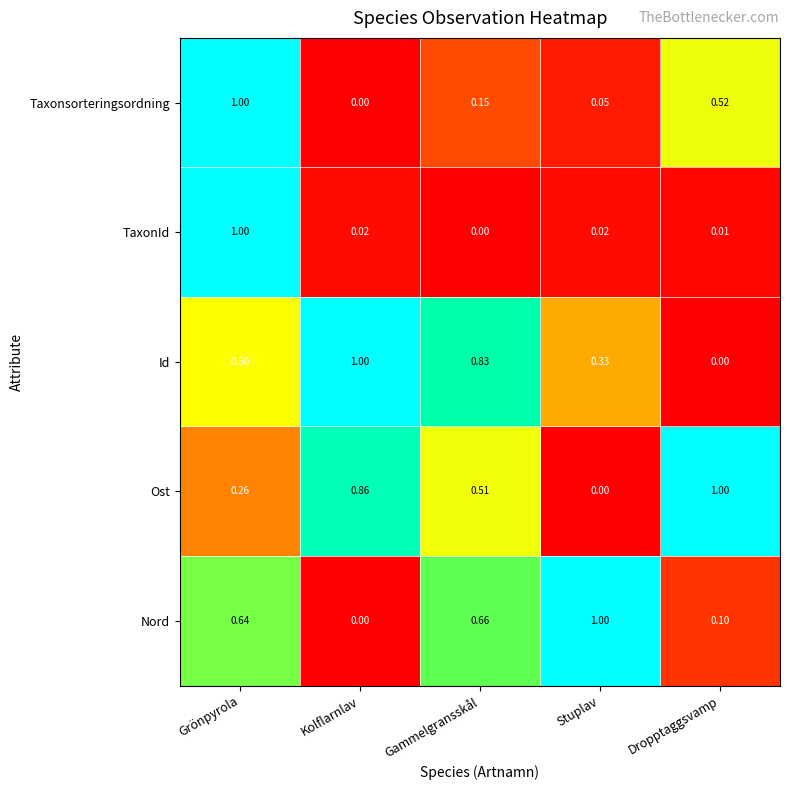

Which category has the highest value in the Nord series?

Stuplav